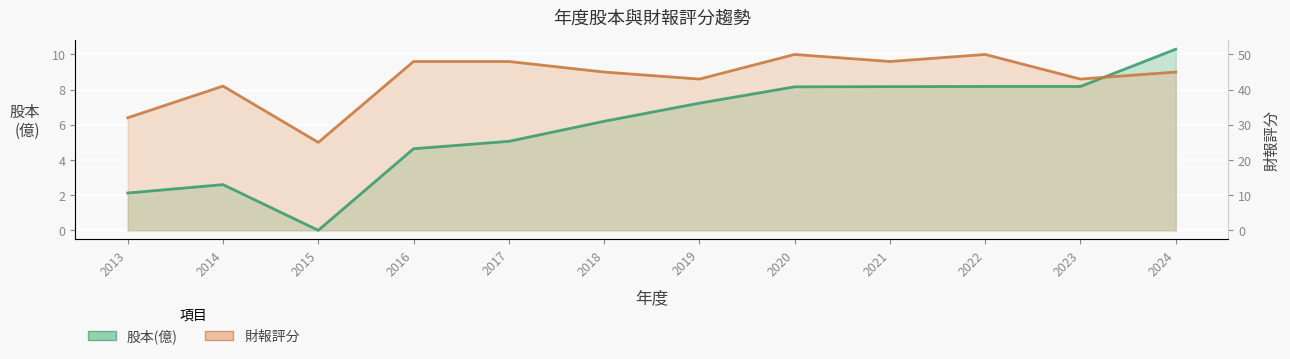

Which category has the highest value in the 財報評分 series?

2020